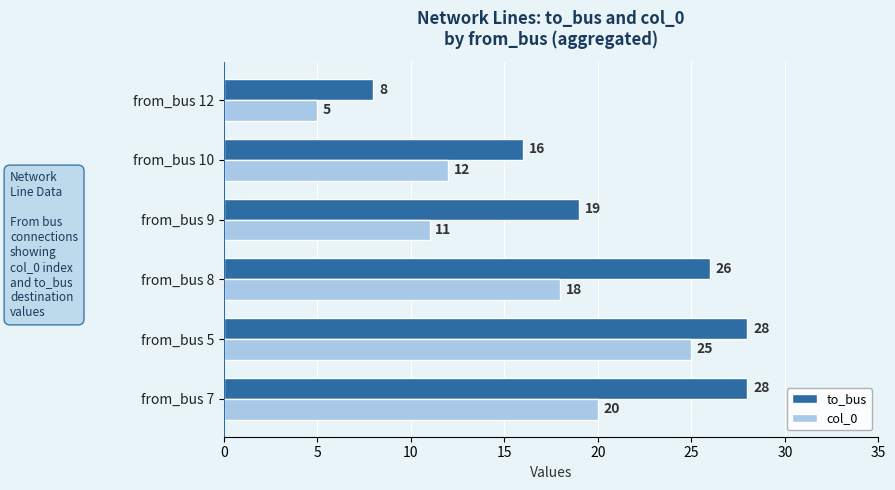

List the series in order of their overall mean, highest first.

to_bus, col_0